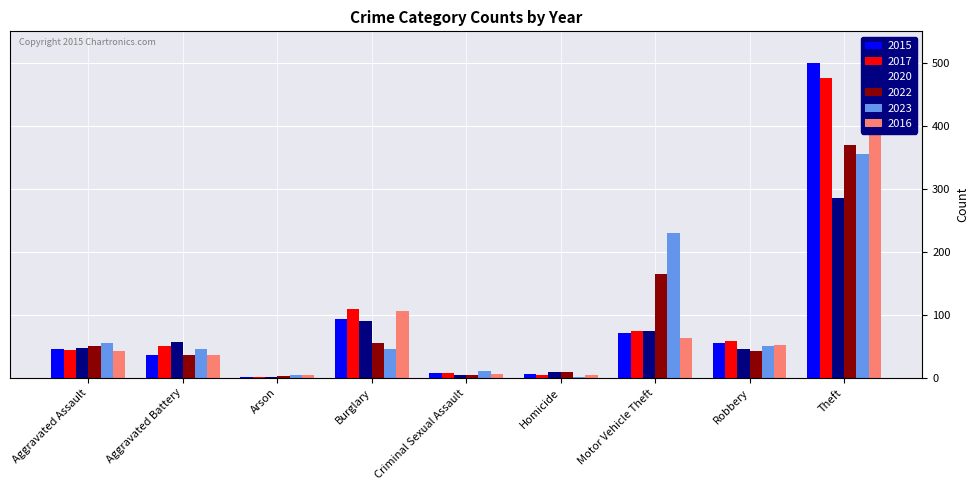

What are all the series names shown in the legend?

2015, 2017, 2020, 2022, 2023, 2016